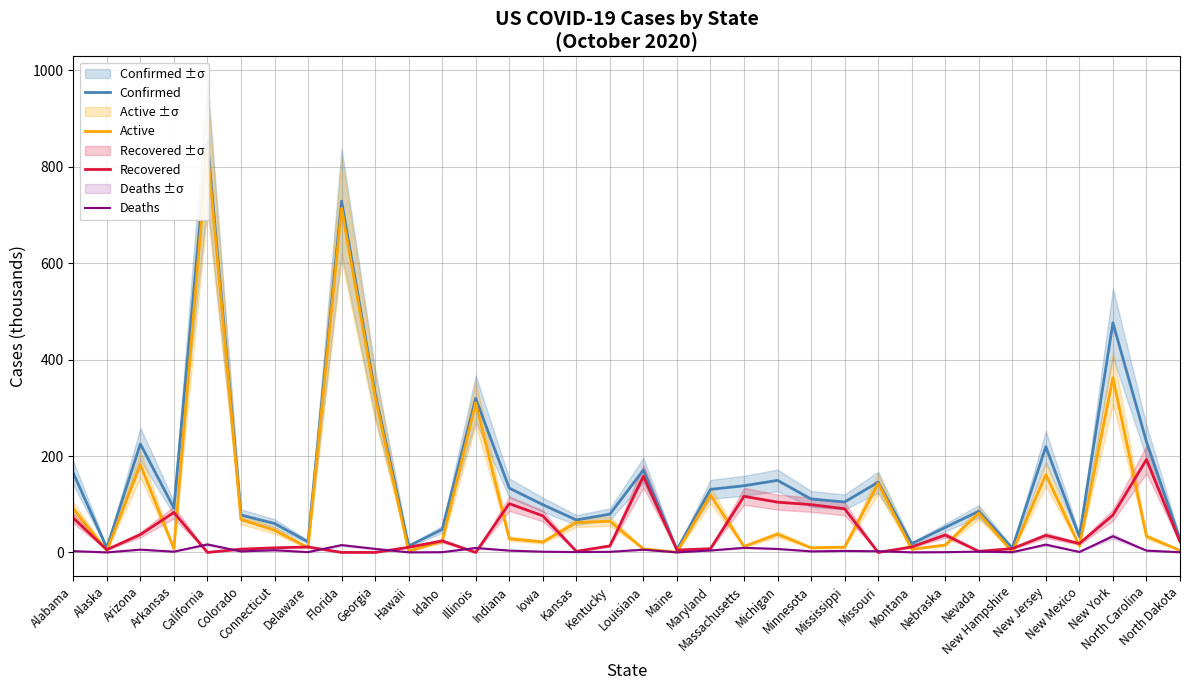

What is the average value of the Confirmed series?

159.6